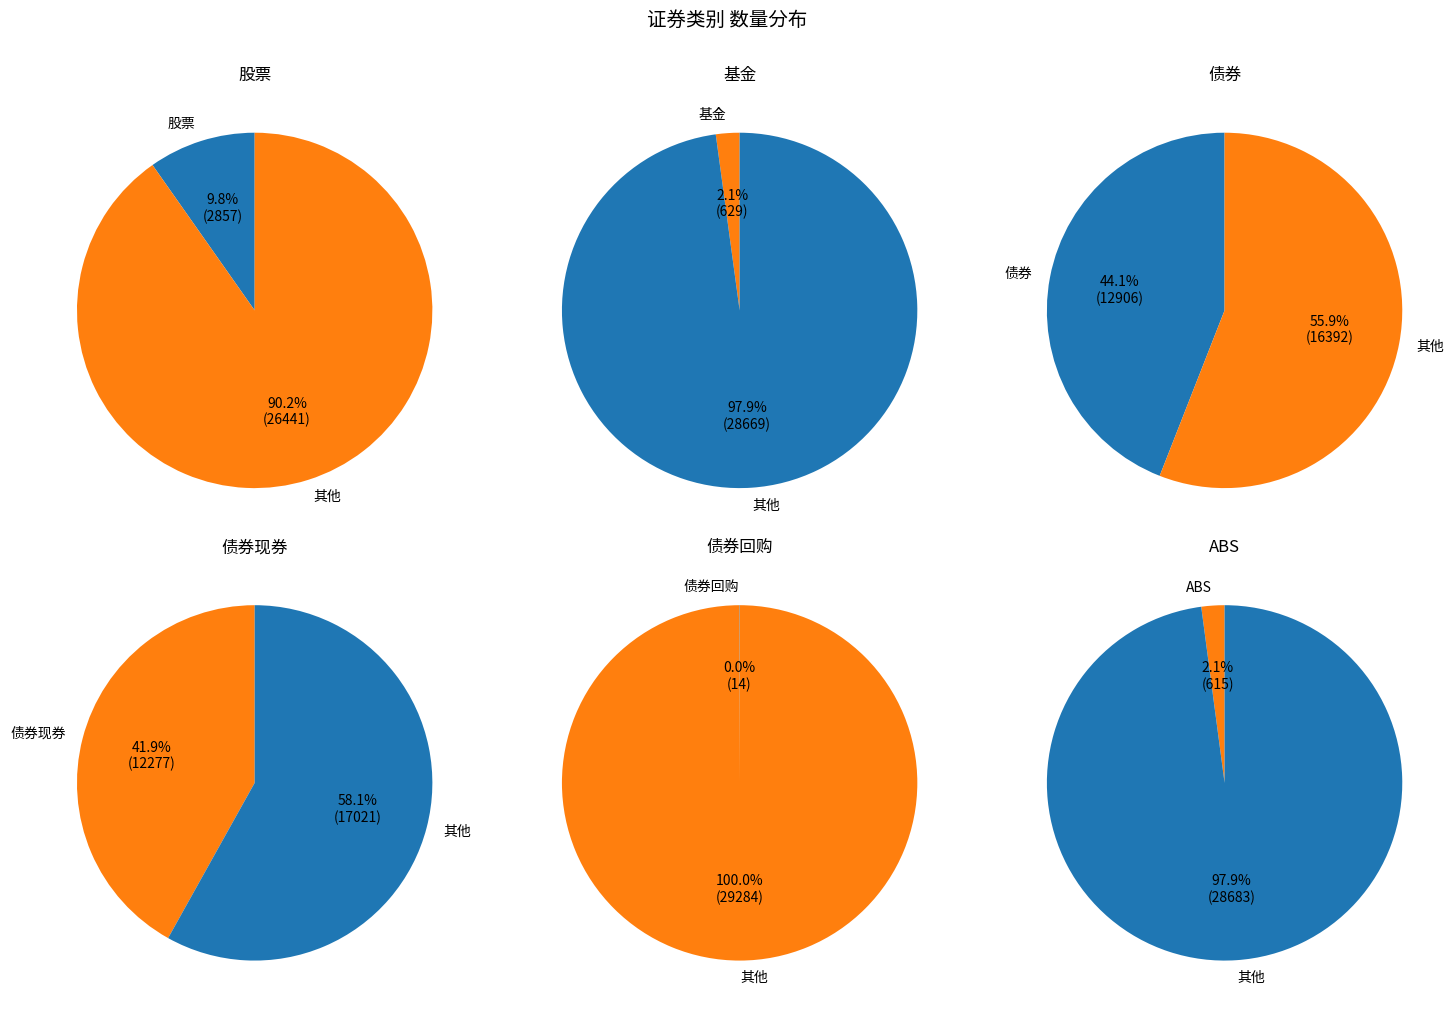

Does 债券现券 account for over 50% of the chart?

No